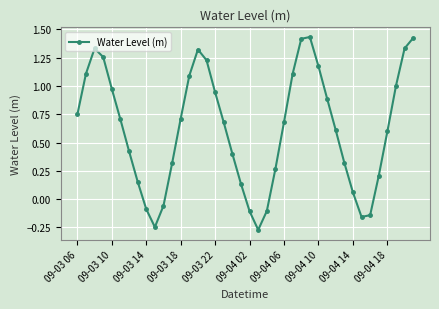

How many interior local peaks (higher than both neighbors) does the data have?

3